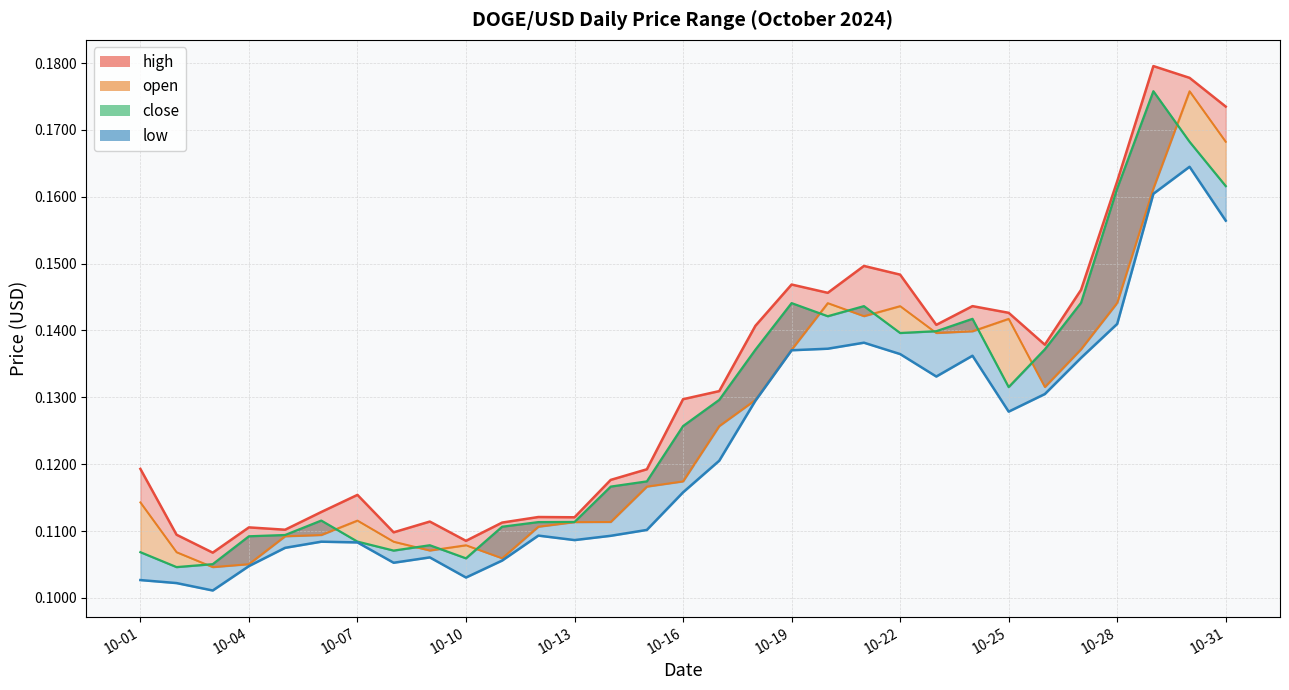

What is the difference between the second highest and second lowest values?

0.1